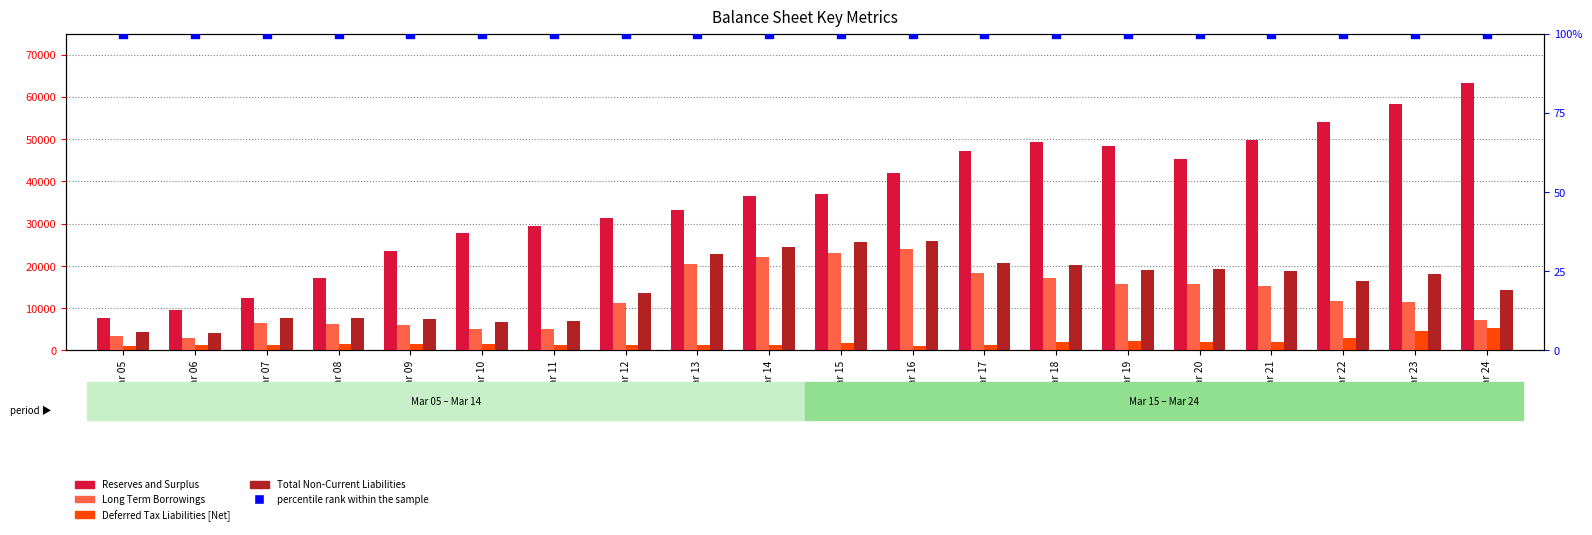

What is the total value across all series at Mar 19?

85186.2